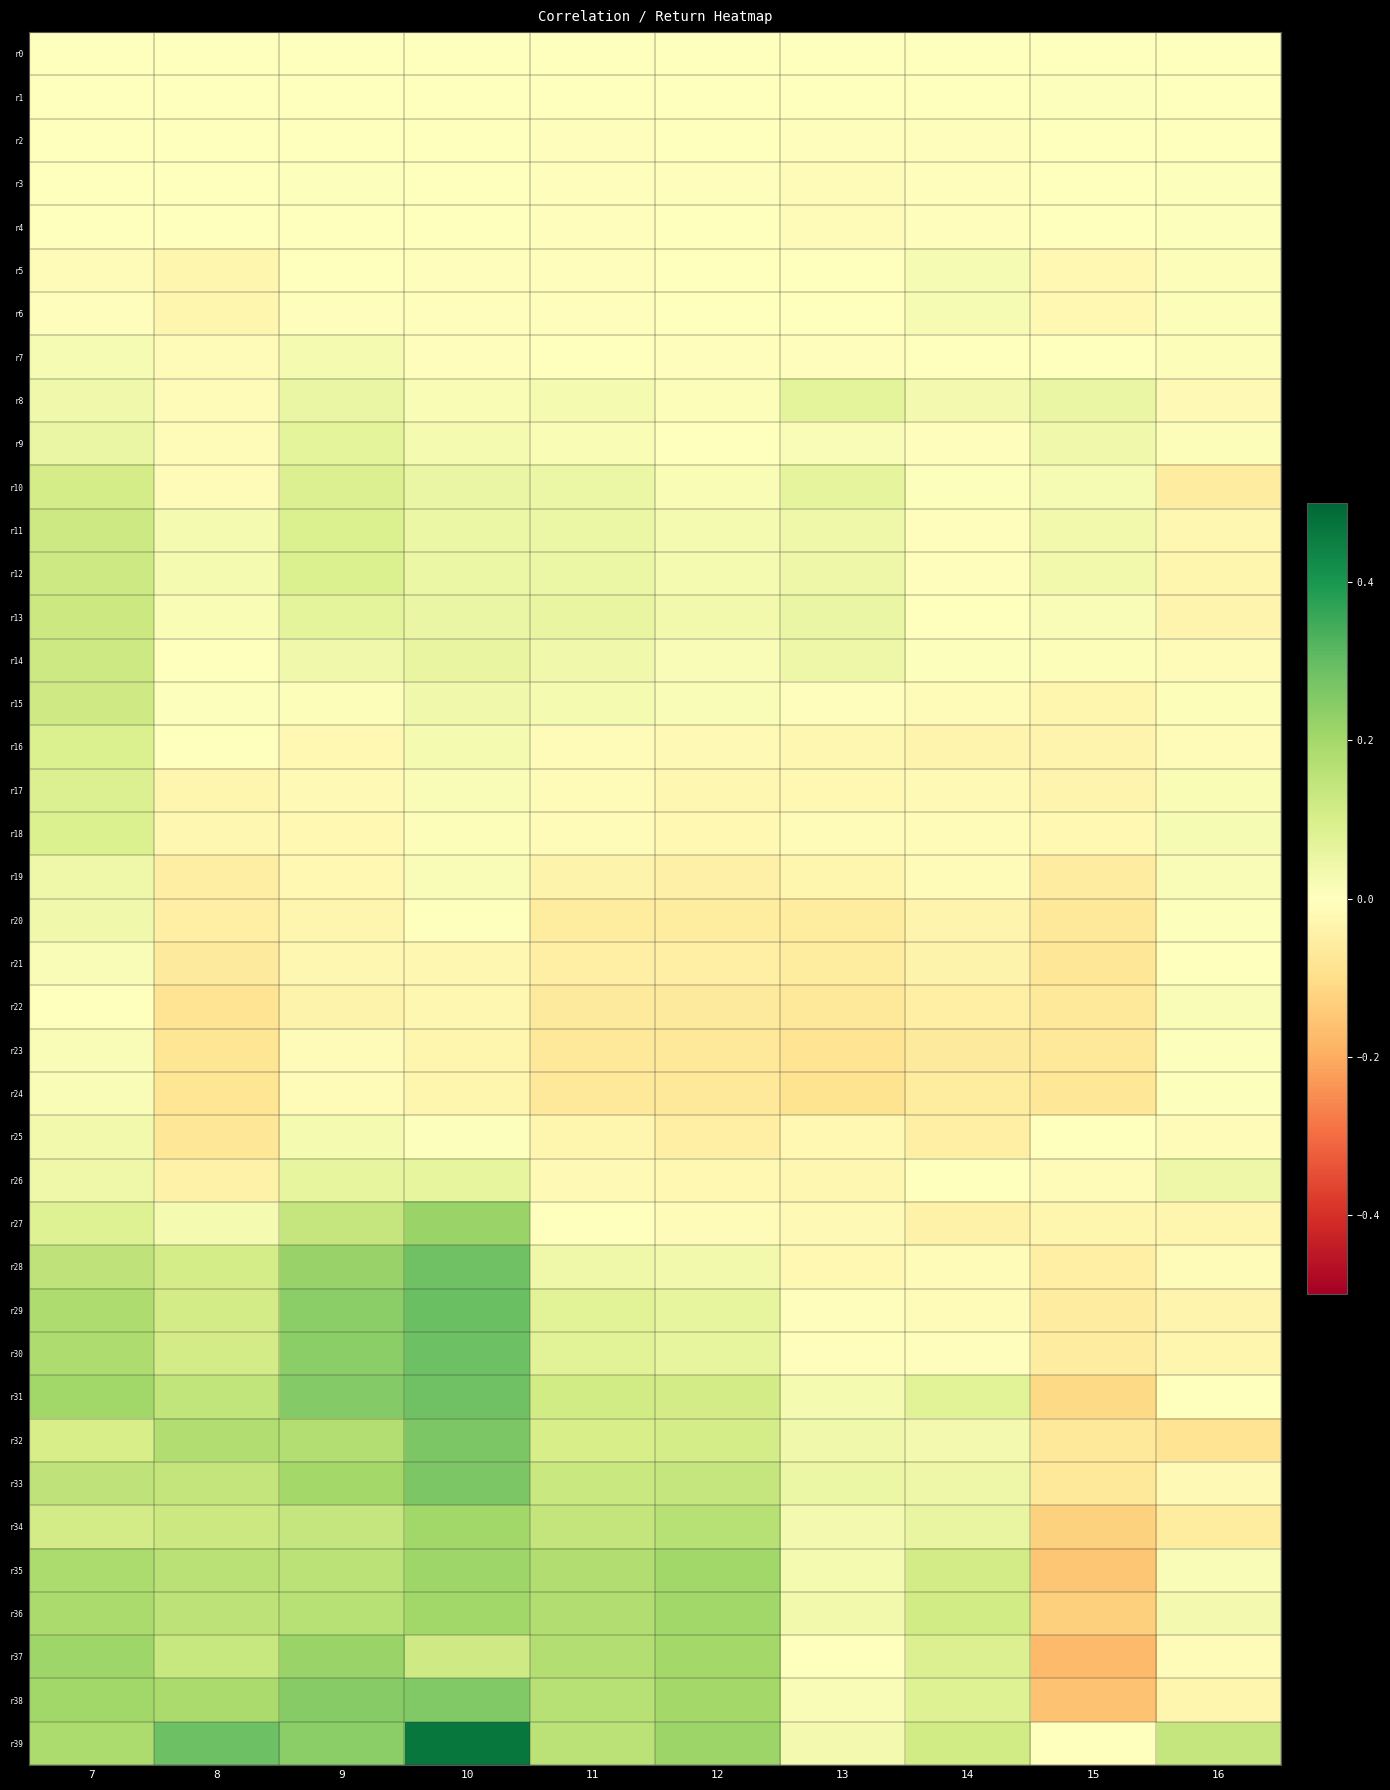

Reading left to right, extract all data points from this chart.

r0: 7=0.0	8=0.0	9=0.0	10=0.0	11=0.0	12=0.0	13=0.0	14=0.0	15=0.0	16=0.0
r1: 7=-0.0	8=0.0	9=-0.0	10=-0.0	11=0.0	12=-0.0	13=0.0	14=-0.0	15=0.0	16=-0.0
r2: 7=-0.0	8=-0.0	9=-0.0	10=-0.0	11=-0.0	12=-0.0	13=-0.0	14=-0.0	15=0.0	16=0.0
r3: 7=0.0	8=-0.0	9=0.0	10=-0.0	11=-0.0	12=-0.0	13=-0.0	14=-0.0	15=-0.0	16=0.0
r4: 7=0.0	8=-0.0	9=0.0	10=-0.0	11=-0.0	12=-0.0	13=-0.0	14=-0.0	15=-0.0	16=0.0
r5: 7=-0.0	8=-0.0	9=-0.0	10=-0.0	11=-0.0	12=-0.0	13=-0.0	14=0.0	15=-0.0	16=0.0
r6: 7=-0.0	8=-0.0	9=-0.0	10=-0.0	11=-0.0	12=-0.0	13=-0.0	14=0.0	15=-0.0	16=0.0
r7: 7=0.0	8=-0.0	9=0.0	10=-0.0	11=-0.0	12=-0.0	13=-0.0	14=-0.0	15=-0.0	16=0.0
r8: 7=0.0	8=-0.0	9=0.1	10=0.0	11=0.0	12=0.0	13=0.1	14=0.0	15=0.1	16=-0.0
r9: 7=0.1	8=-0.0	9=0.1	10=0.0	11=0.0	12=0.0	13=0.0	14=-0.0	15=0.0	16=0.0
r10: 7=0.1	8=-0.0	9=0.1	10=0.1	11=0.1	12=0.0	13=0.1	14=0.0	15=0.0	16=-0.1
r11: 7=0.1	8=0.0	9=0.1	10=0.0	11=0.0	12=0.0	13=0.0	14=-0.0	15=0.0	16=-0.0
r12: 7=0.1	8=0.0	9=0.1	10=0.0	11=0.0	12=0.0	13=0.0	14=-0.0	15=0.0	16=-0.0
r13: 7=0.1	8=0.0	9=0.1	10=0.1	11=0.1	12=0.0	13=0.1	14=-0.0	15=0.0	16=-0.0
r14: 7=0.1	8=0.0	9=0.0	10=0.1	11=0.0	12=0.0	13=0.0	14=0.0	15=0.0	16=-0.0
r15: 7=0.1	8=0.0	9=0.0	10=0.0	11=0.0	12=0.0	13=-0.0	14=-0.0	15=-0.0	16=0.0
r16: 7=0.1	8=0.0	9=-0.0	10=0.0	11=-0.0	12=-0.0	13=-0.0	14=-0.0	15=-0.0	16=-0.0
r17: 7=0.1	8=-0.0	9=-0.0	10=0.0	11=-0.0	12=-0.0	13=-0.0	14=-0.0	15=-0.0	16=0.0
r18: 7=0.1	8=-0.0	9=-0.0	10=0.0	11=-0.0	12=-0.0	13=-0.0	14=-0.0	15=-0.0	16=0.0
r19: 7=0.0	8=-0.1	9=-0.0	10=0.0	11=-0.0	12=-0.0	13=-0.0	14=-0.0	15=-0.1	16=0.0
r20: 7=0.0	8=-0.0	9=-0.0	10=-0.0	11=-0.1	12=-0.1	13=-0.1	14=-0.0	15=-0.1	16=0.0
r21: 7=0.0	8=-0.1	9=-0.0	10=-0.0	11=-0.1	12=-0.1	13=-0.1	14=-0.0	15=-0.1	16=0.0
r22: 7=-0.0	8=-0.1	9=-0.0	10=-0.0	11=-0.1	12=-0.1	13=-0.1	14=-0.0	15=-0.1	16=0.0
r23: 7=0.0	8=-0.1	9=-0.0	10=-0.0	11=-0.1	12=-0.1	13=-0.1	14=-0.1	15=-0.1	16=0.0
r24: 7=0.0	8=-0.1	9=-0.0	10=-0.0	11=-0.1	12=-0.1	13=-0.1	14=-0.1	15=-0.1	16=0.0
r25: 7=0.0	8=-0.1	9=0.0	10=0.0	11=-0.0	12=-0.0	13=-0.0	14=-0.0	15=-0.0	16=-0.0
r26: 7=0.0	8=-0.0	9=0.1	10=0.1	11=-0.0	12=-0.0	13=-0.0	14=0.0	15=-0.0	16=0.0
r27: 7=0.1	8=0.0	9=0.1	10=0.2	11=0.0	12=-0.0	13=-0.0	14=-0.0	15=-0.0	16=-0.0
r28: 7=0.2	8=0.1	9=0.2	10=0.3	11=0.0	12=0.0	13=-0.0	14=-0.0	15=-0.0	16=-0.0
r29: 7=0.2	8=0.1	9=0.2	10=0.3	11=0.1	12=0.1	13=-0.0	14=-0.0	15=-0.1	16=-0.0
r30: 7=0.2	8=0.1	9=0.2	10=0.3	11=0.1	12=0.1	13=-0.0	14=-0.0	15=-0.1	16=-0.0
r31: 7=0.2	8=0.1	9=0.3	10=0.3	11=0.1	12=0.1	13=0.0	14=0.1	15=-0.1	16=-0.0
r32: 7=0.1	8=0.2	9=0.2	10=0.3	11=0.1	12=0.1	13=0.0	14=0.0	15=-0.1	16=-0.1
r33: 7=0.1	8=0.1	9=0.2	10=0.3	11=0.1	12=0.1	13=0.1	14=0.0	15=-0.1	16=-0.0
r34: 7=0.1	8=0.1	9=0.1	10=0.2	11=0.1	12=0.2	13=0.0	14=0.1	15=-0.1	16=-0.1
r35: 7=0.2	8=0.2	9=0.2	10=0.2	11=0.2	12=0.2	13=0.0	14=0.1	15=-0.2	16=0.0
r36: 7=0.2	8=0.2	9=0.2	10=0.2	11=0.2	12=0.2	13=0.0	14=0.1	15=-0.1	16=0.0
r37: 7=0.2	8=0.1	9=0.2	10=0.1	11=0.2	12=0.2	13=0.0	14=0.1	15=-0.2	16=-0.0
r38: 7=0.2	8=0.2	9=0.2	10=0.3	11=0.2	12=0.2	13=0.0	14=0.1	15=-0.2	16=-0.0
r39: 7=0.2	8=0.3	9=0.2	10=0.5	11=0.2	12=0.2	13=0.0	14=0.1	15=-0.0	16=0.1